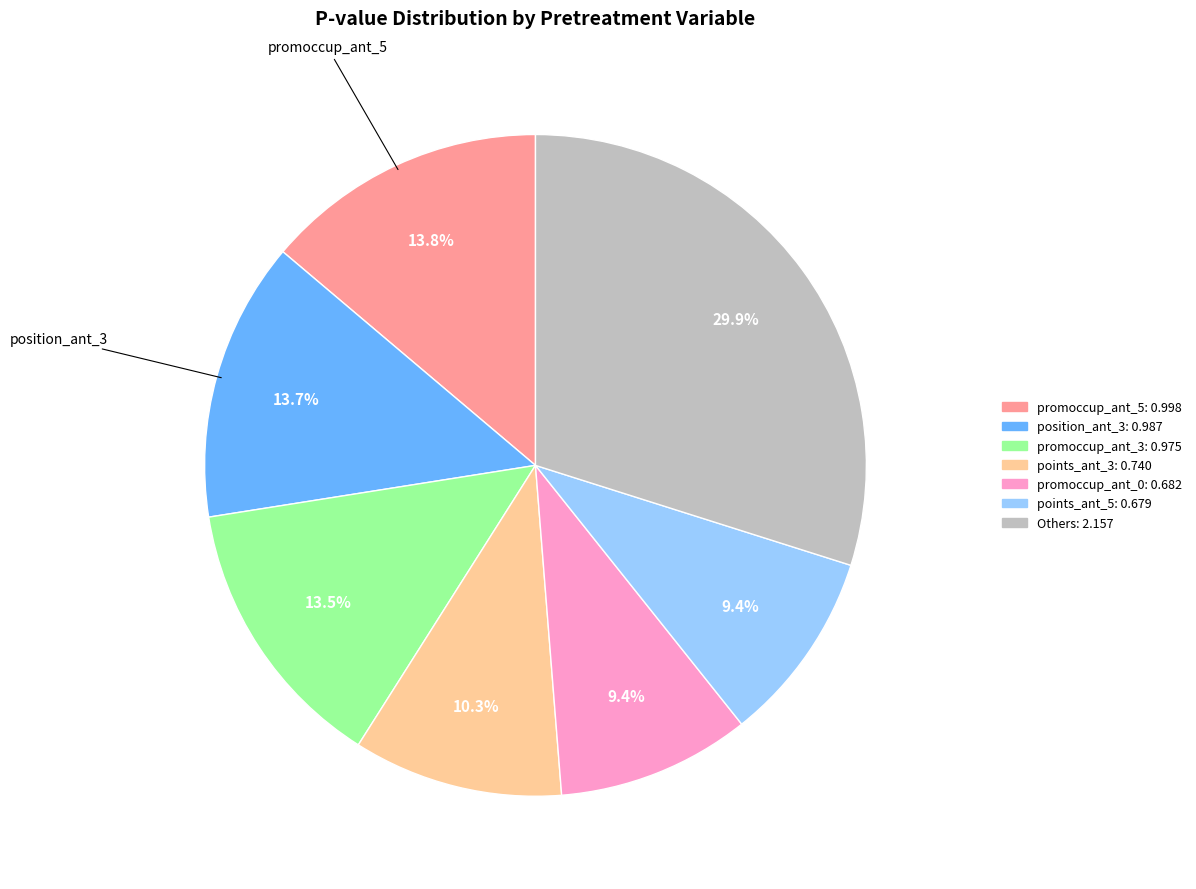

The promoccup_ant_0 slice represents 9% of the pie. True or false?

True